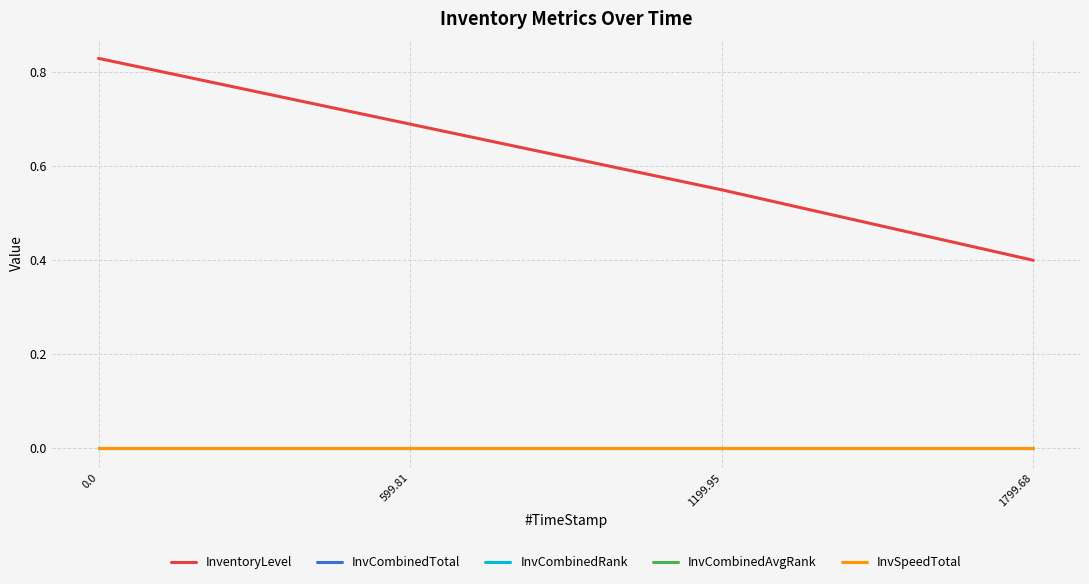

Is this an area chart (filled region under the line)?

No